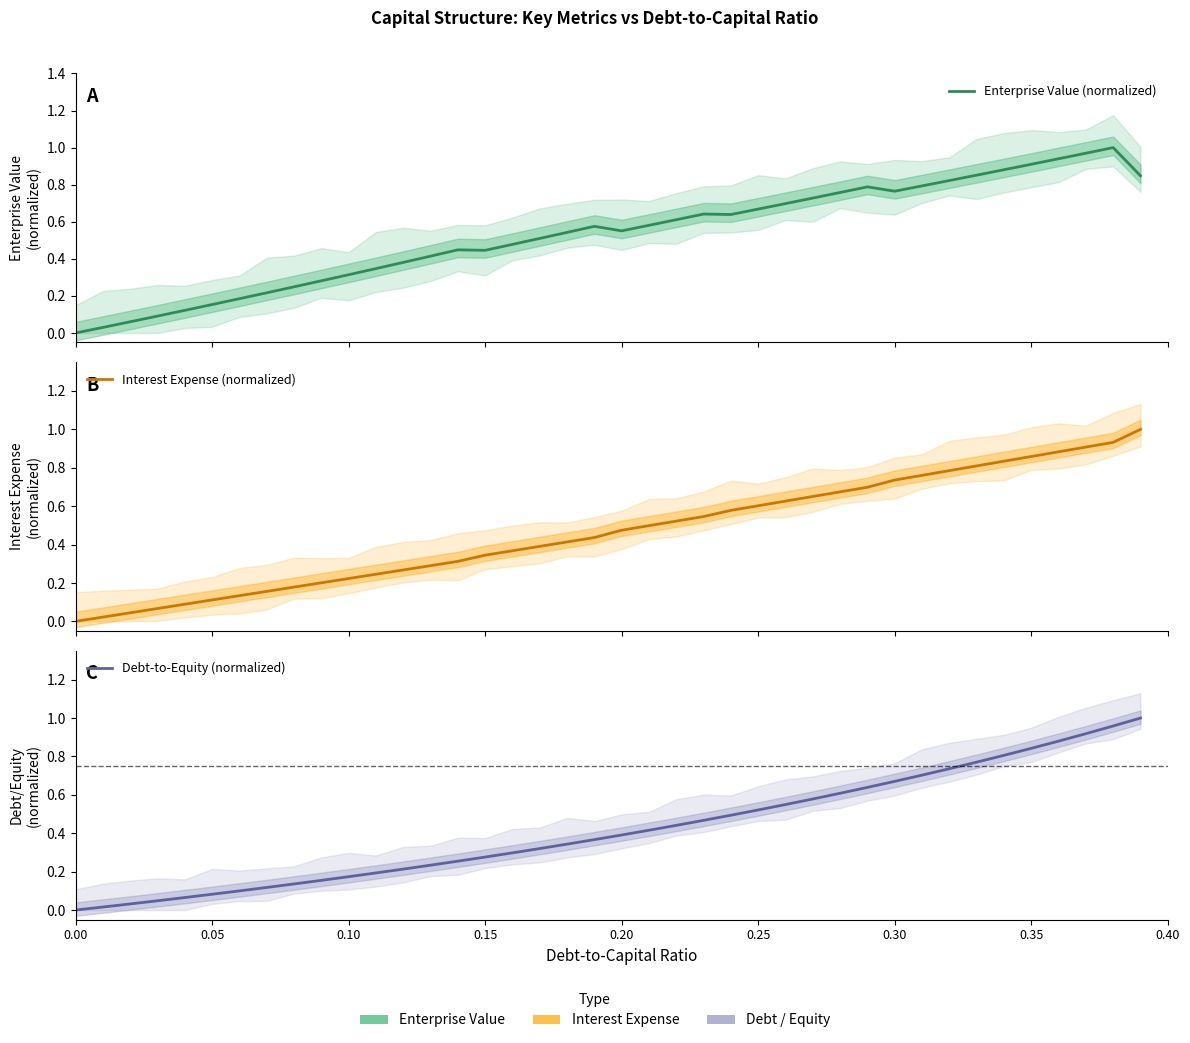

True or false: Interest Expense (normalized) has more than 1 interior local peaks.

False